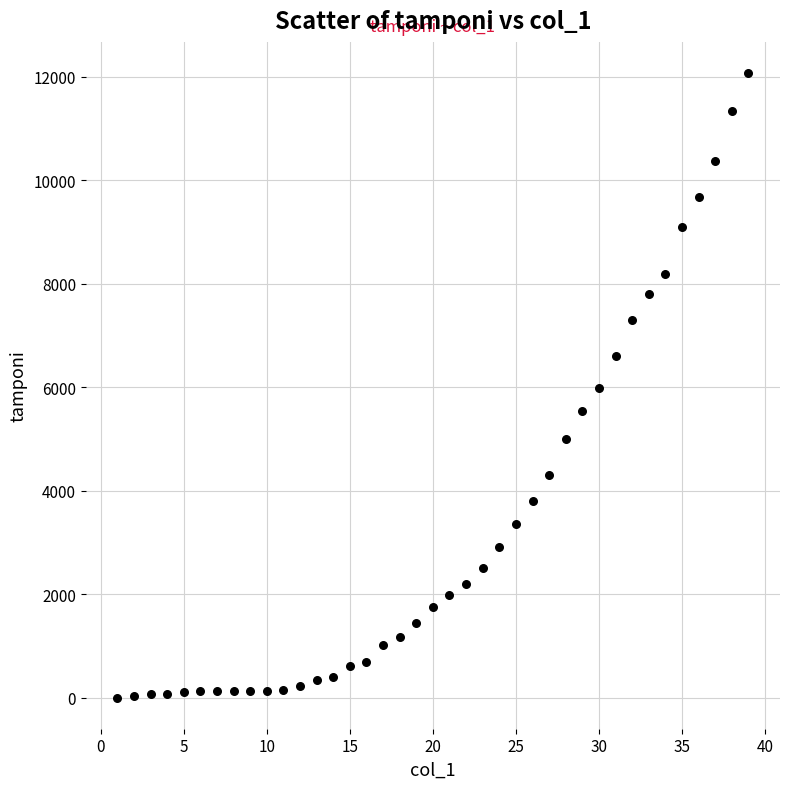

What is the range of Y values (max minus min)?

12068